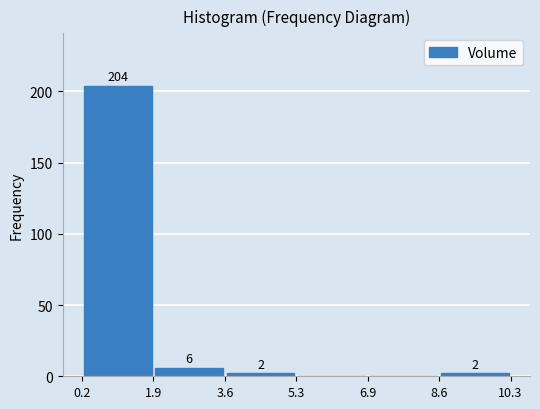

Over which range of the x-axis is the bar tallest?

0.2 to 1.9